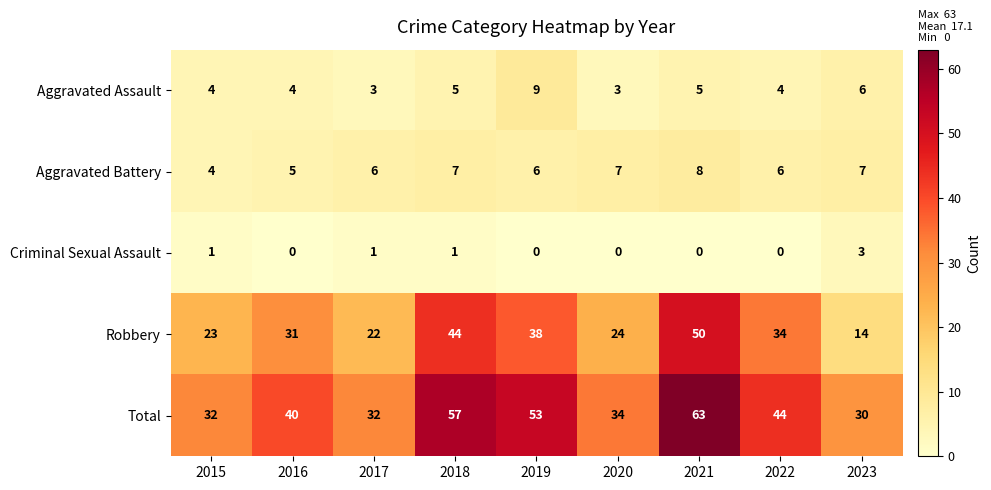

Is it true that Aggravated Assault equals 3 at 2018?

False